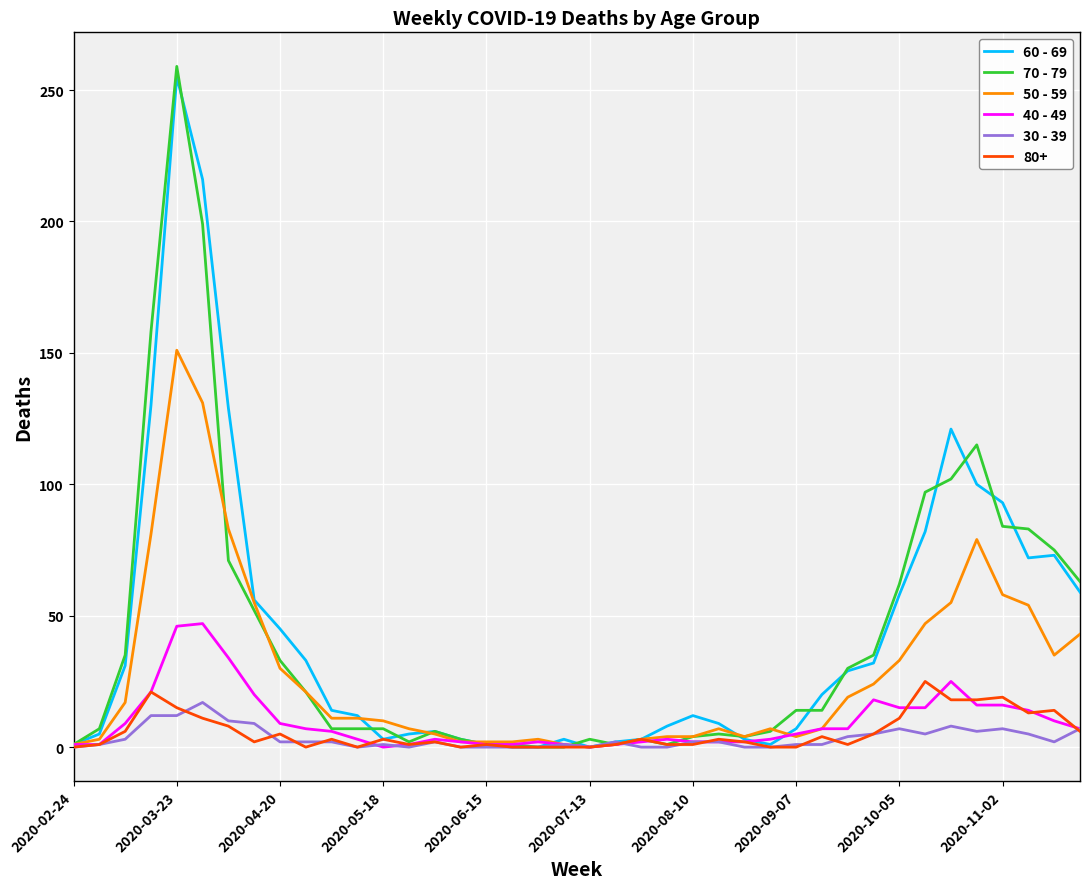

What are all the series names shown in the legend?

60 - 69, 70 - 79, 50 - 59, 40 - 49, 30 - 39, 80+